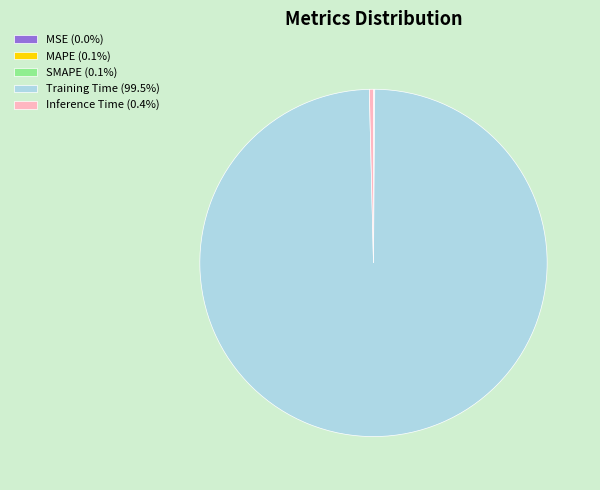

Is Training Time (99.5%) the majority of the pie?

Yes